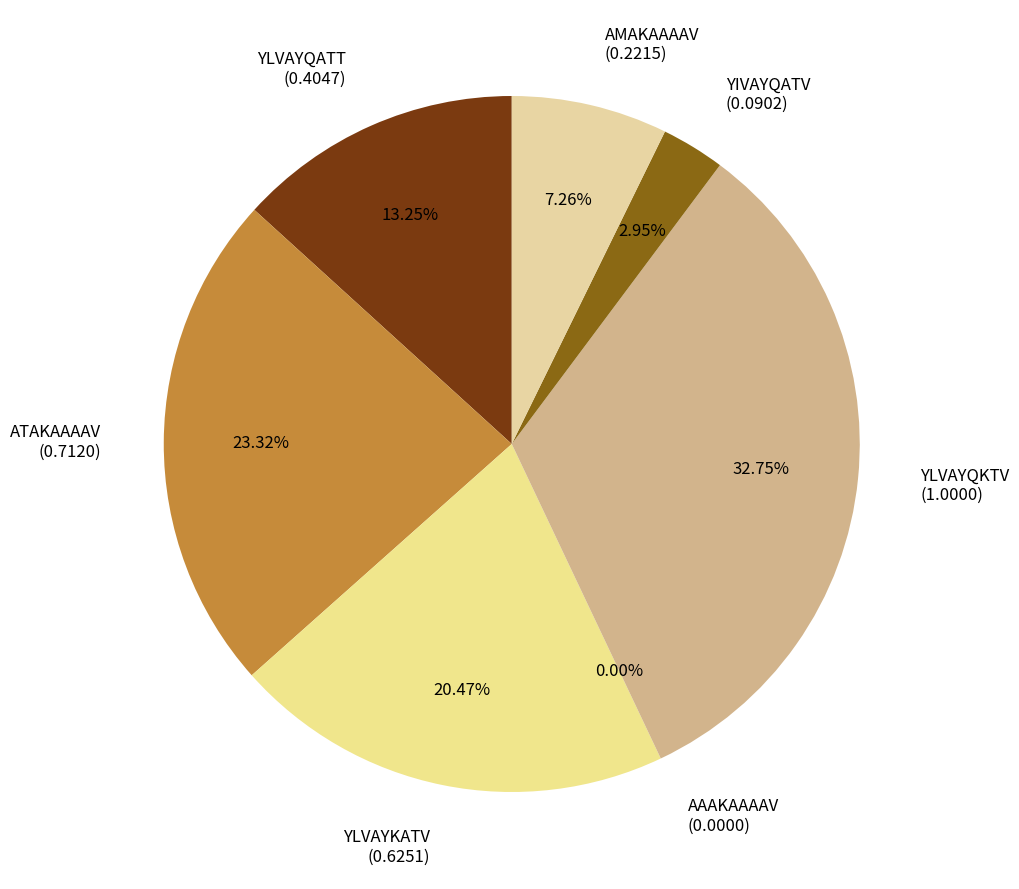

Which slice is the smallest?

AAAKAAAAV